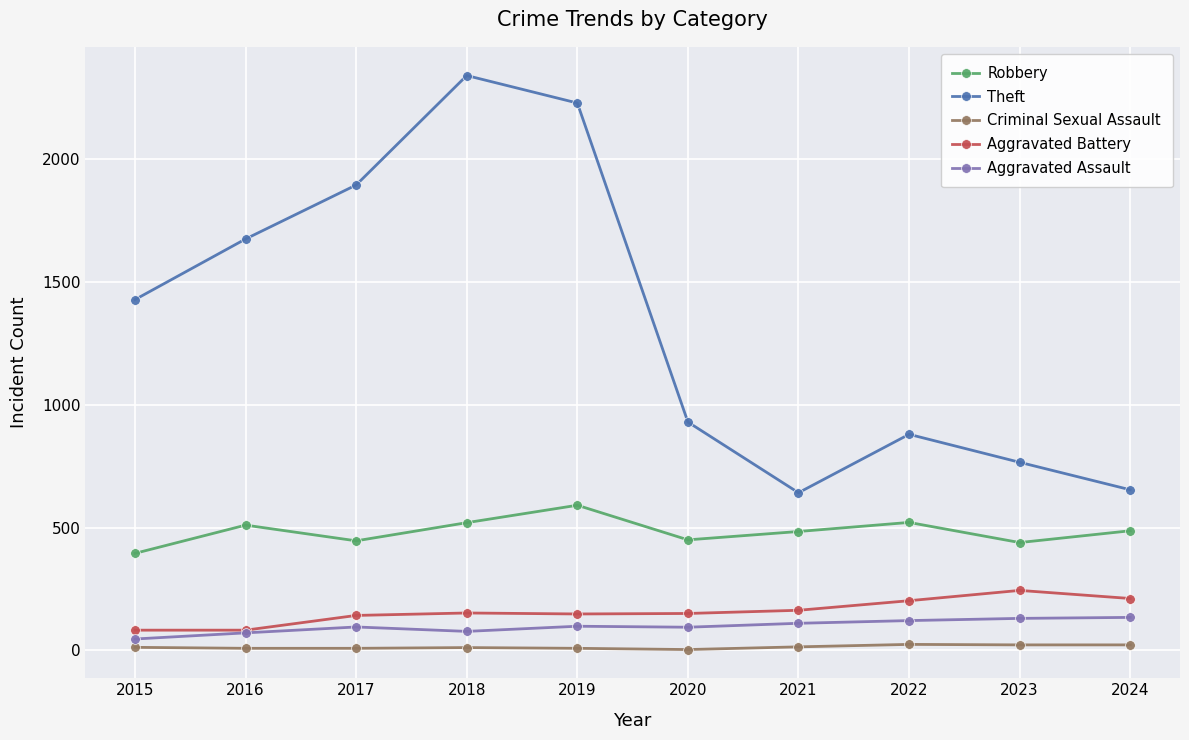

True or false: Theft has a value of 654 at 2024.

True